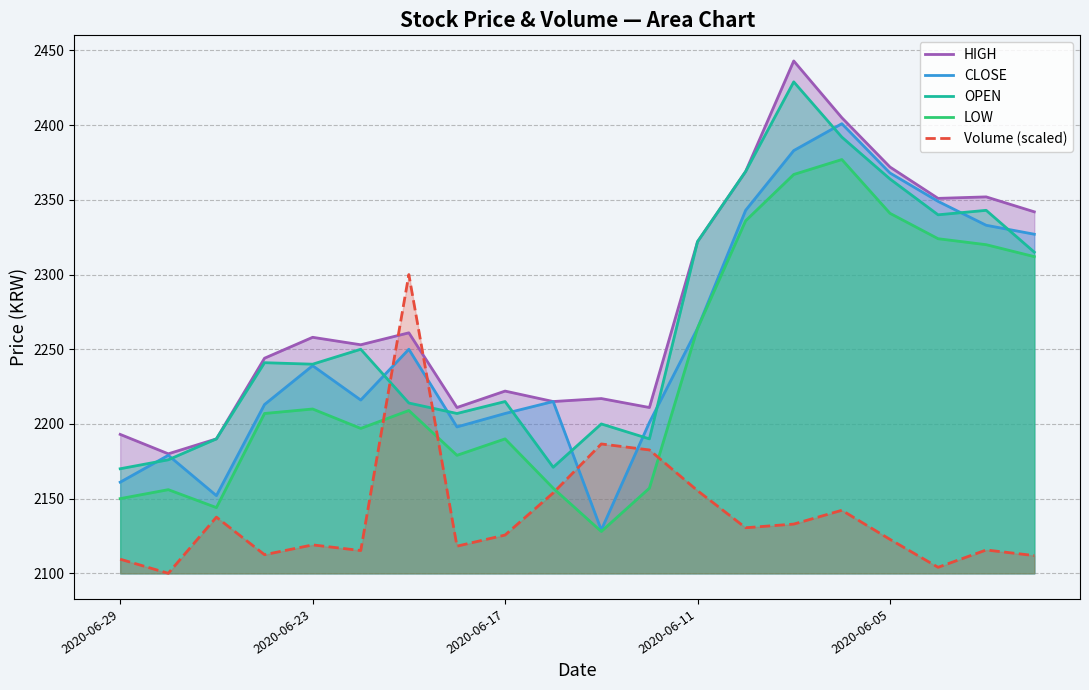

The value of LOW at 2020-06-17 is 509.0. True or false?

False